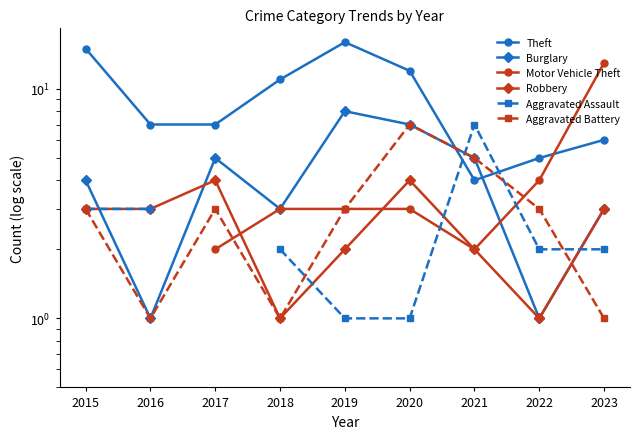

What is the total value across all series at 2021?

25.0